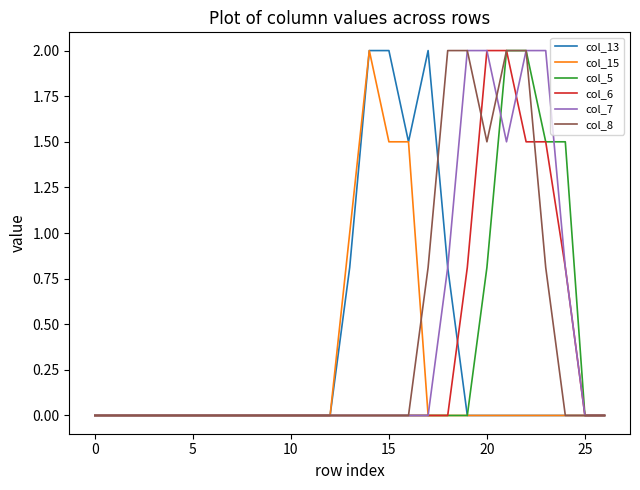

What is the greatest value displayed?

2.0